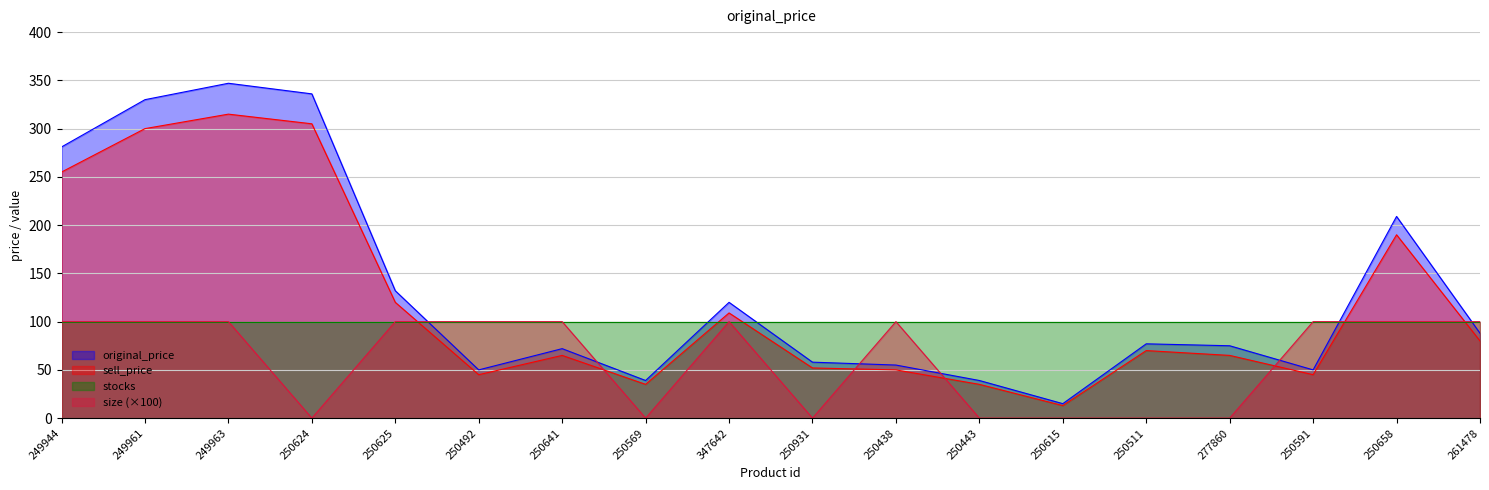

Which series has the widest spread of values?

original_price